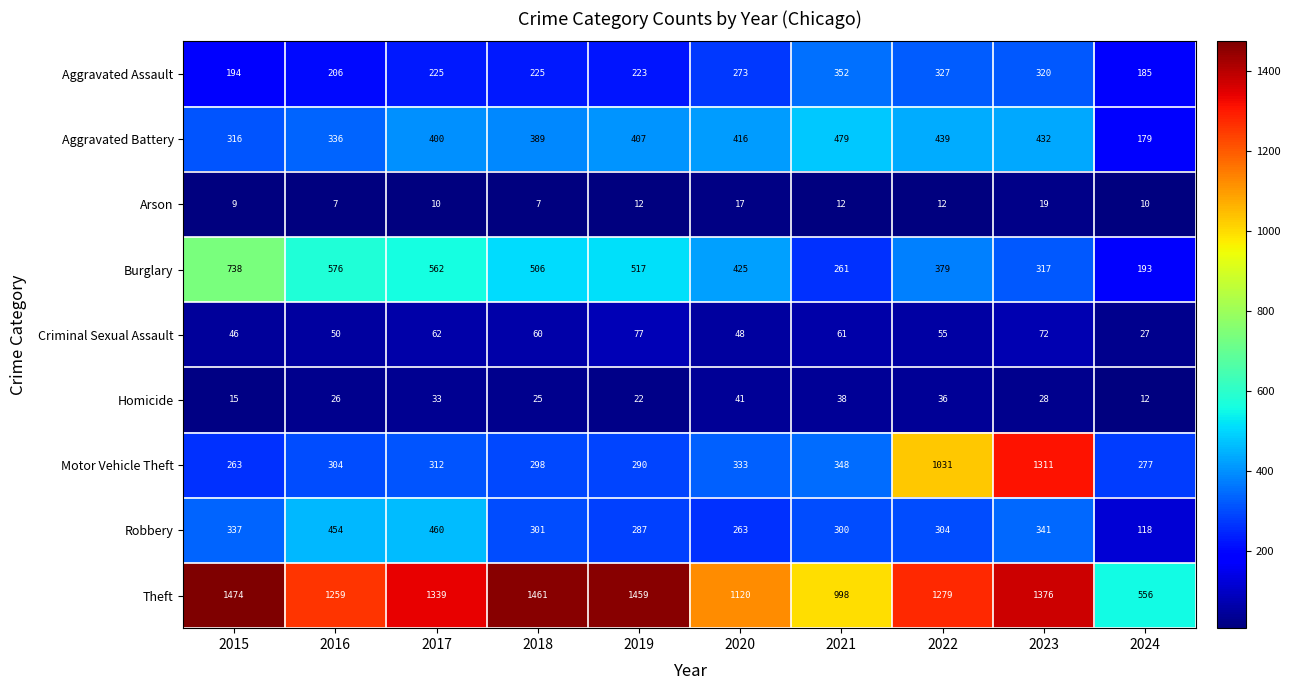

What is the maximum value for Burglary?

738